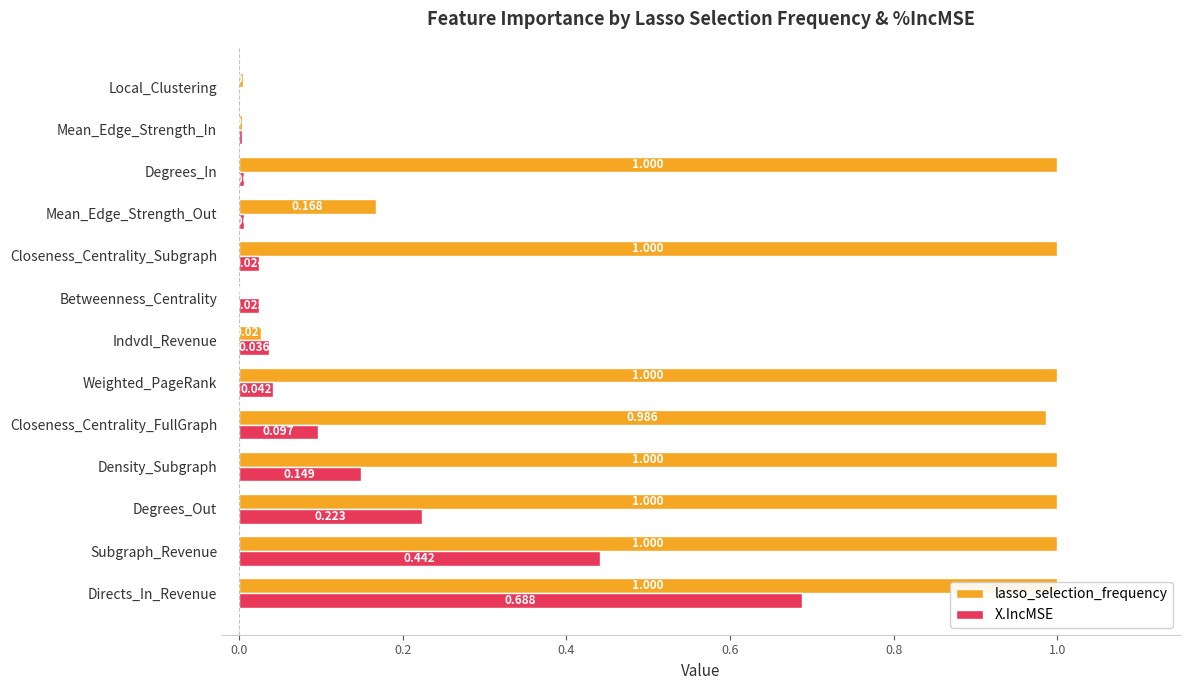

At how many categories does at least one series exceed 0?

13